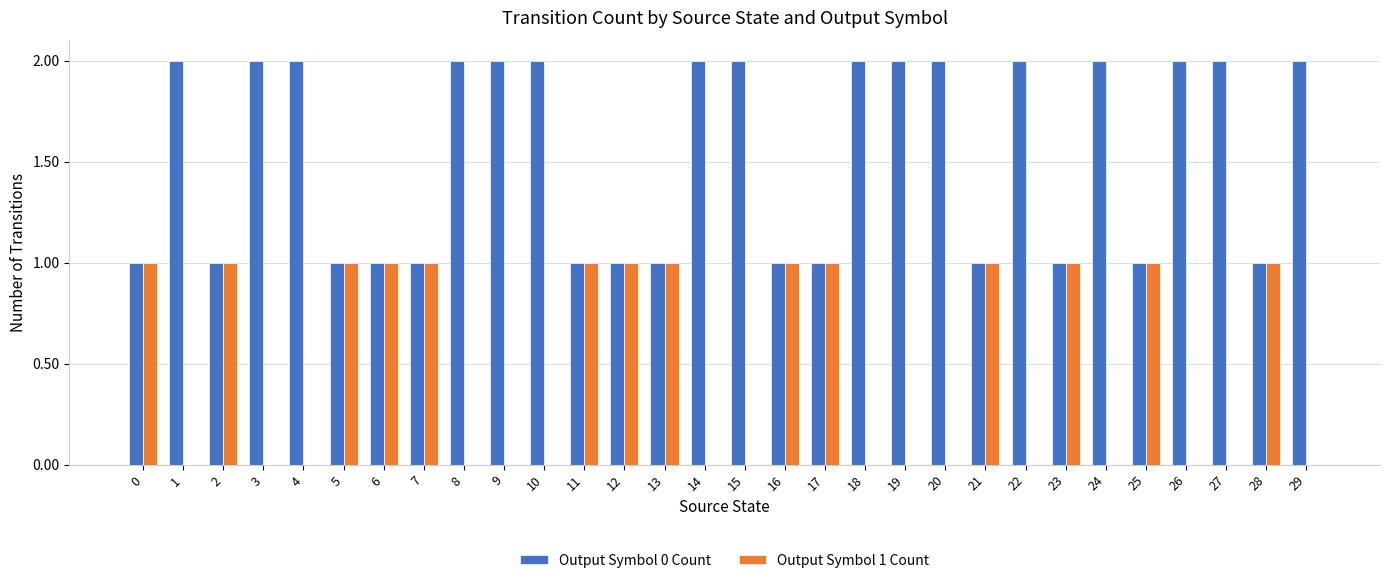

What are all the series names shown in the legend?

Output Symbol 0 Count, Output Symbol 1 Count